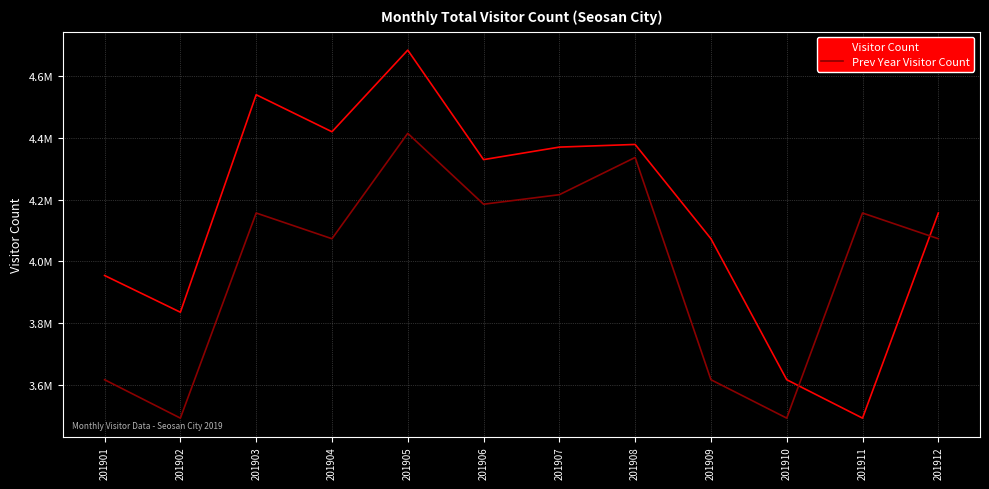

Does the chart have visible grid lines?

Yes